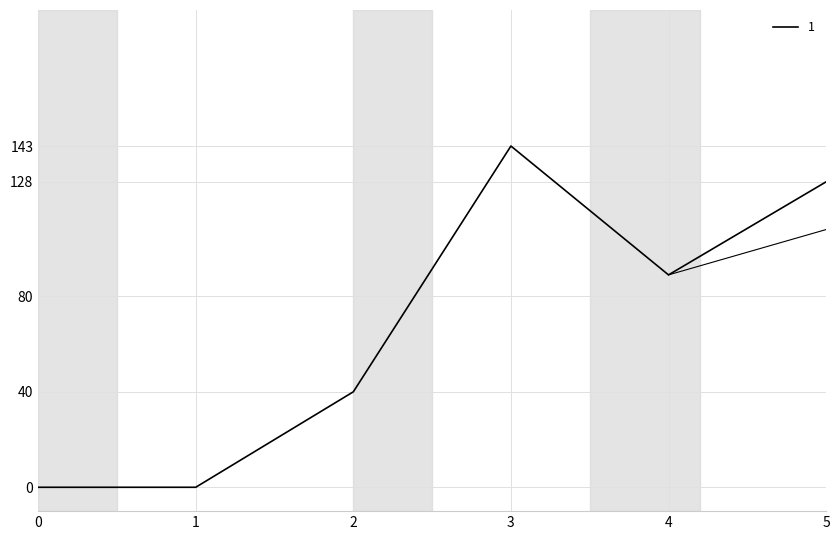

The value at 5 is 128. True or false?

True